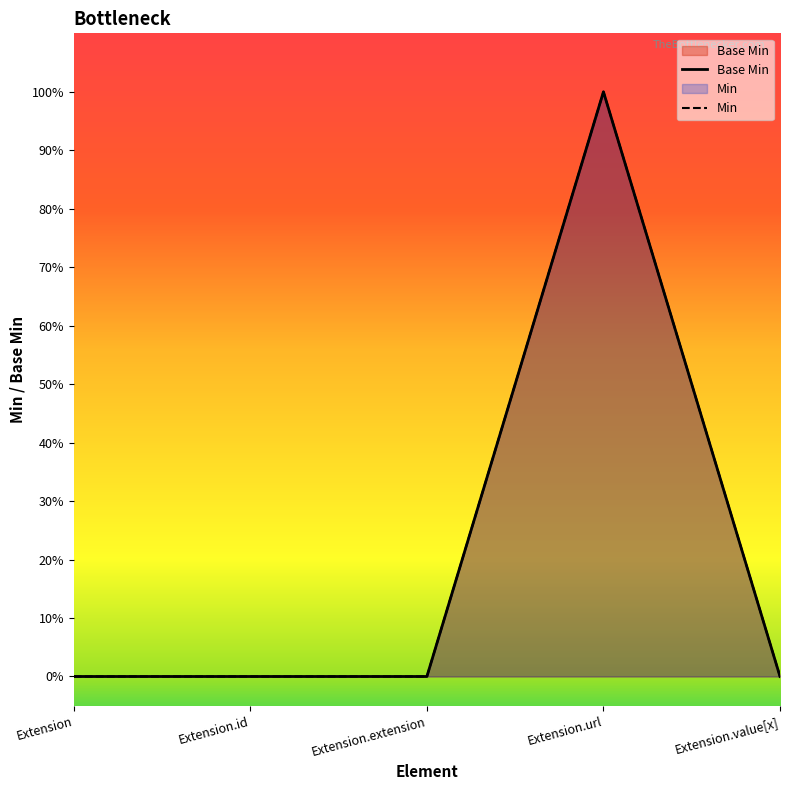

The chart shows a value of 0 at Extension. True or false?

False